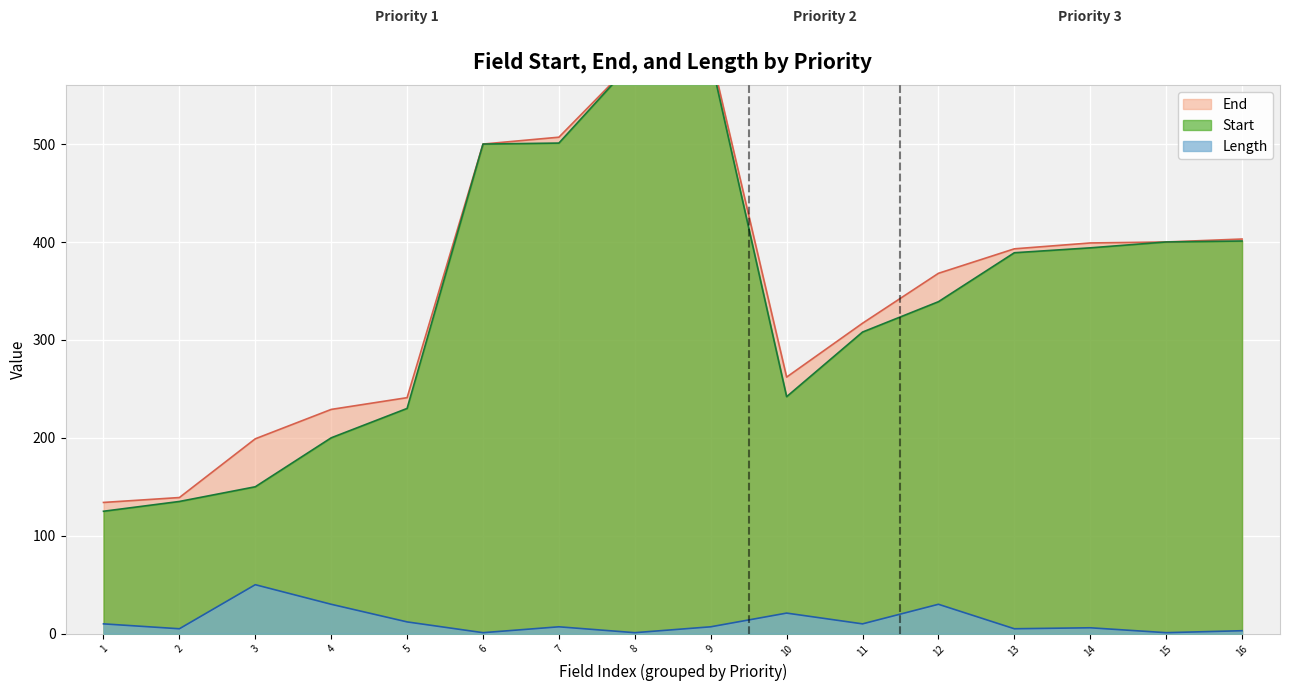

What is the maximum value for Length?

50